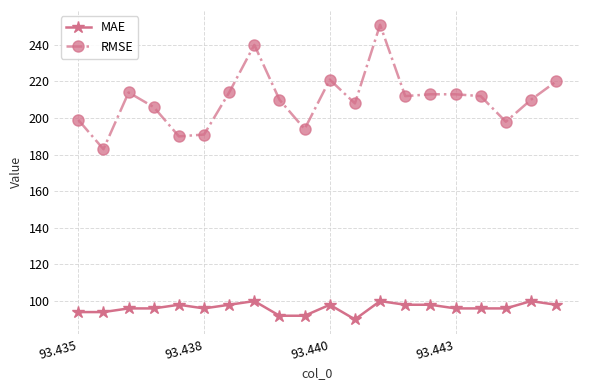

What is the average value of the RMSE series?

210